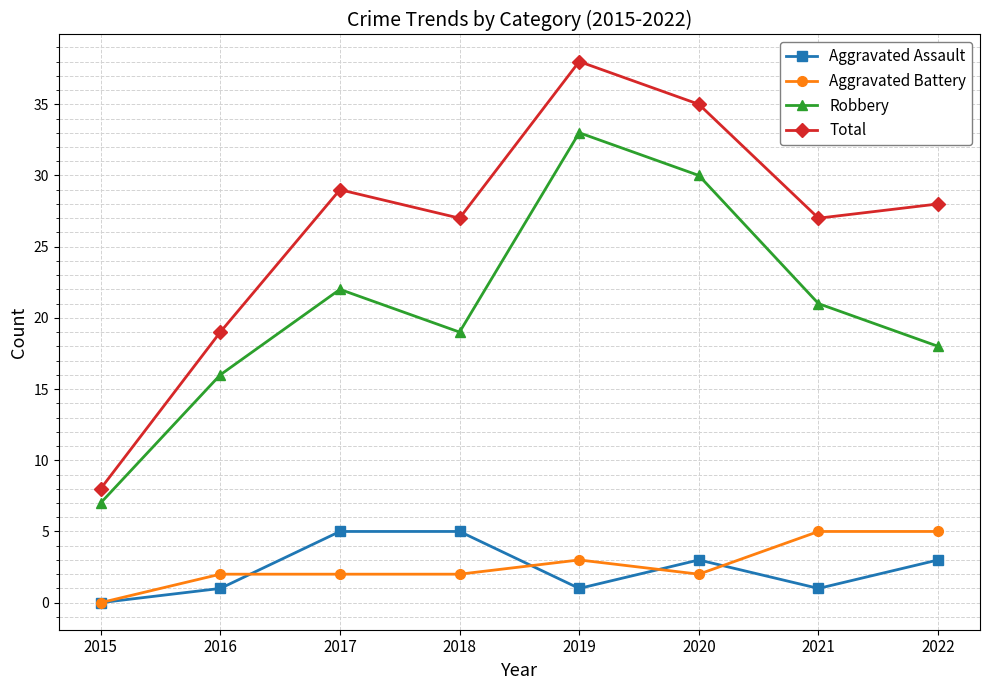

What is the difference between the highest and lowest values at 2018?

25